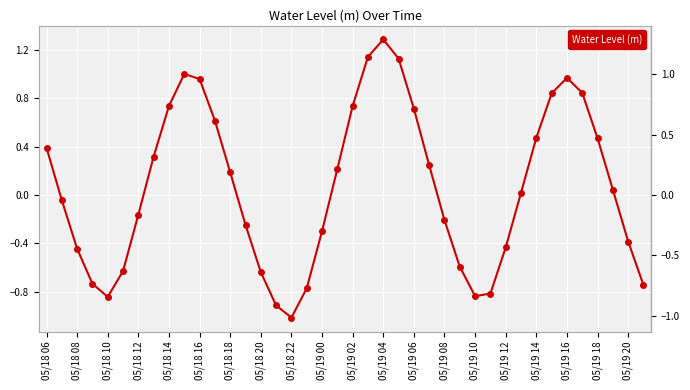

How many data points are less than 0?

19